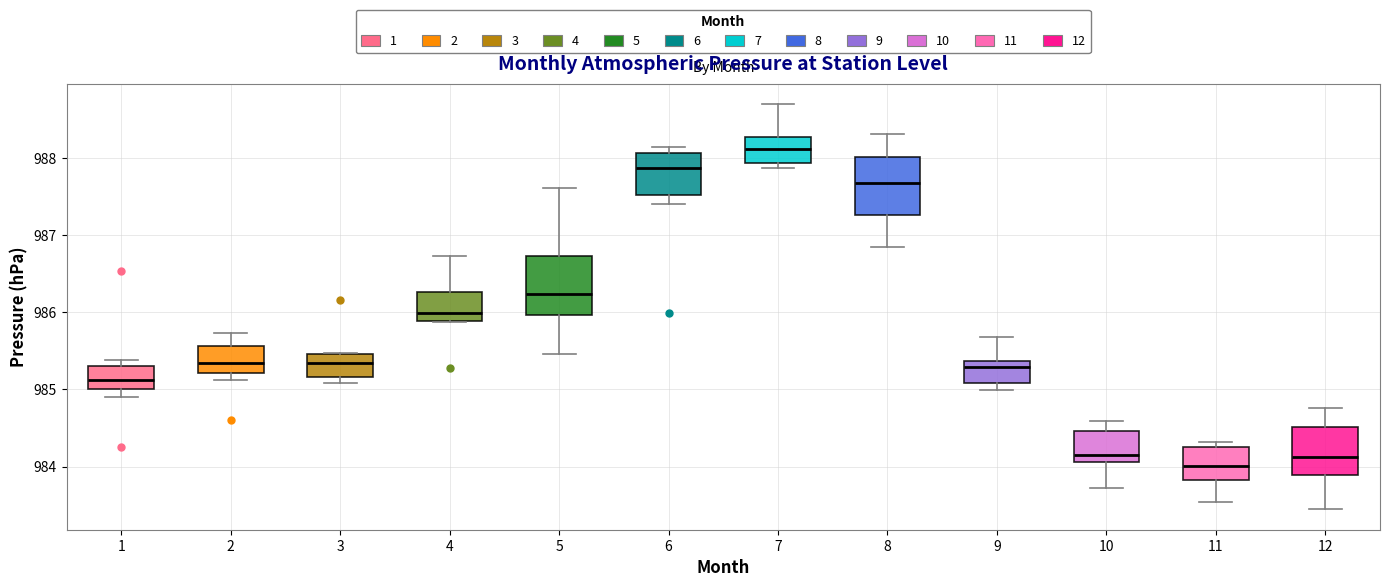

Where is the lower edge of the box at x = 7 on the y-axis? The values are not printed on the chart, so give them approximately, as read against the axis.

987.9